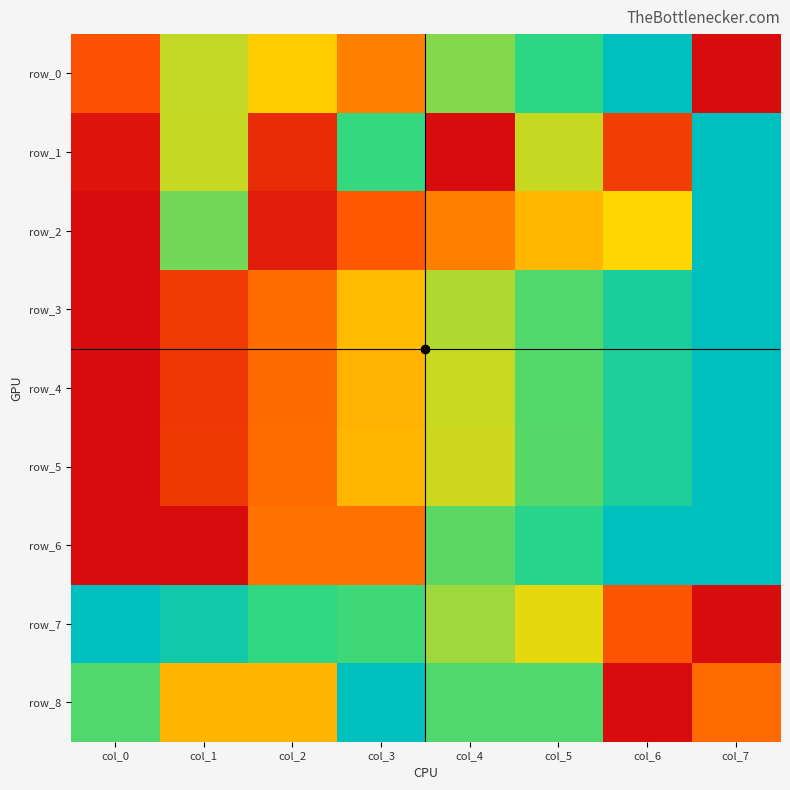

The value of row_7 at col_3 is 1.3. True or false?

False